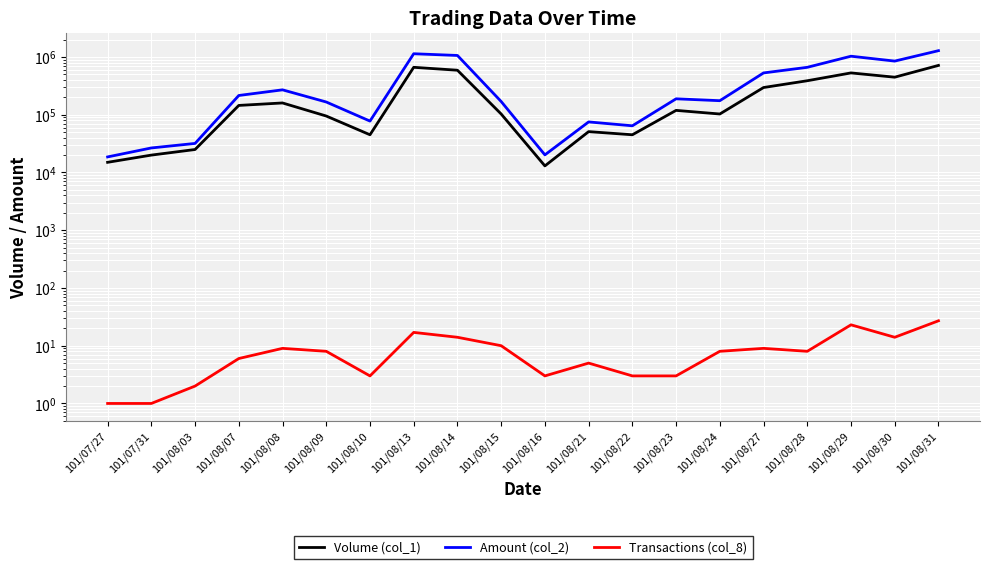

True or false: Amount (col_2) has a value of 758293 at 101/08/27.

False